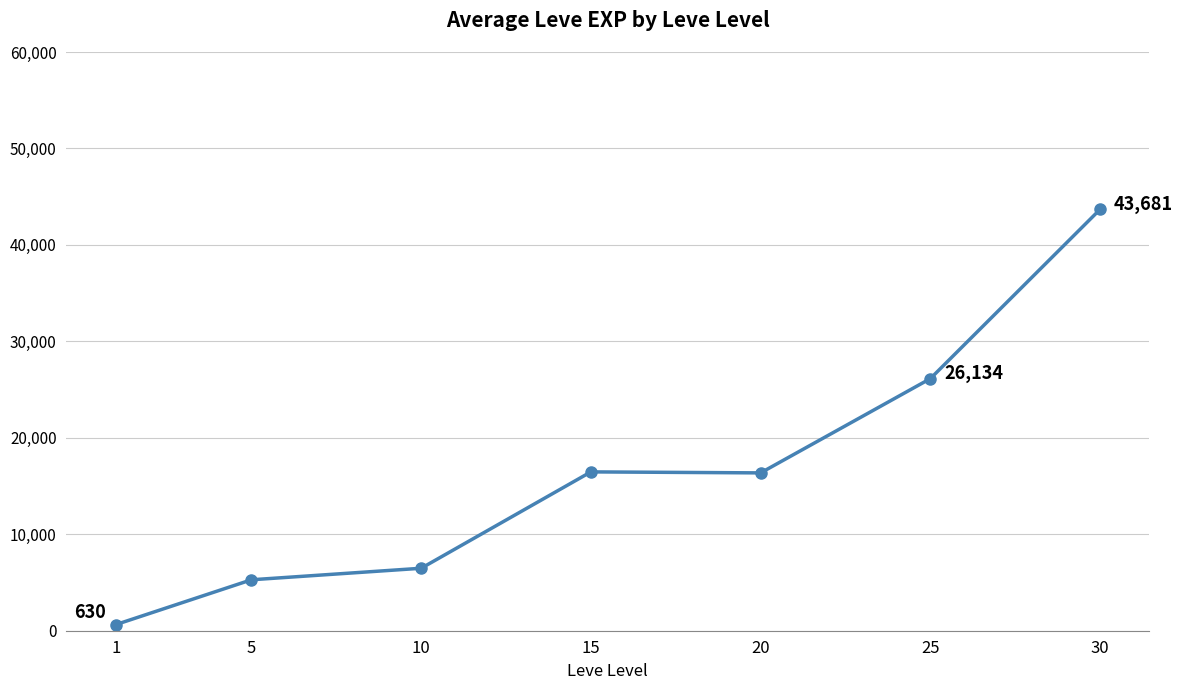

What is the value of the 2nd point from the left?

5282.5